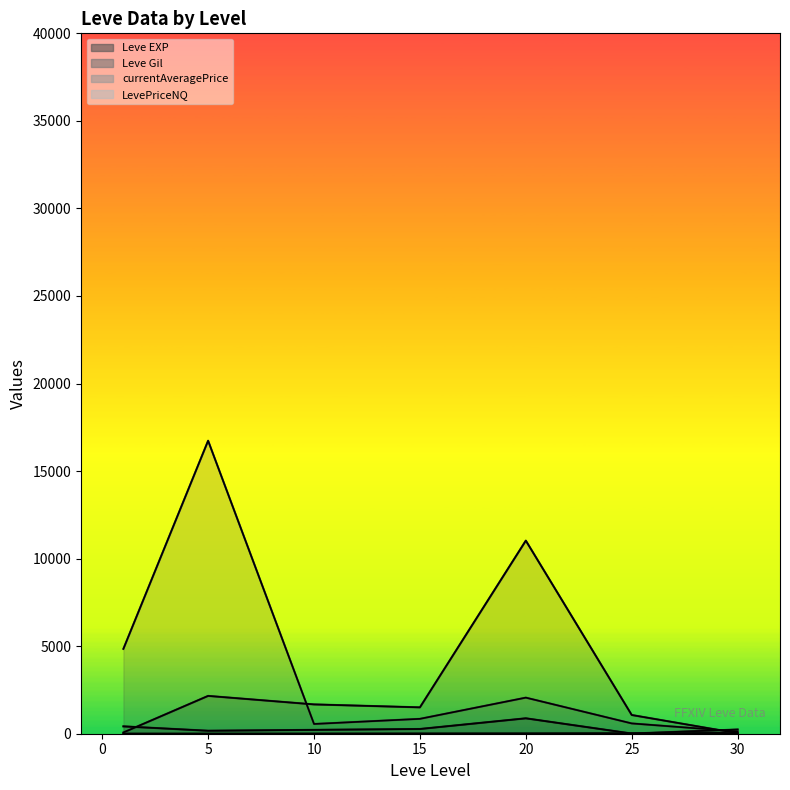

At which label does LevePriceNQ first exceed 1506?

5